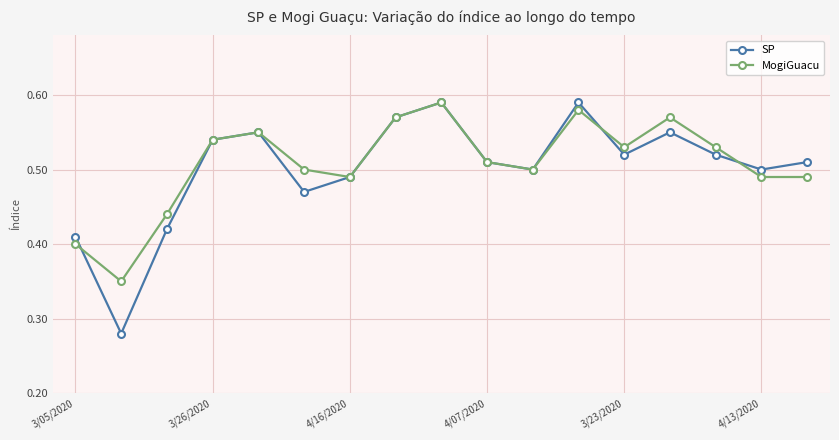

At how many categories does at least one series exceed 0?

17